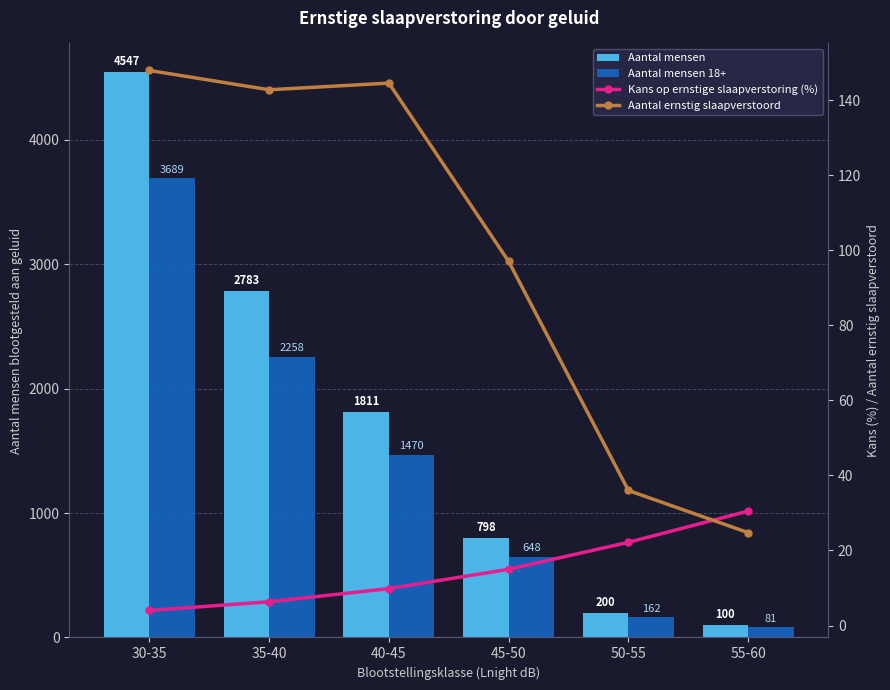

What is the approximate value of Aantal mensen 18+ at 40-45?

1469.7